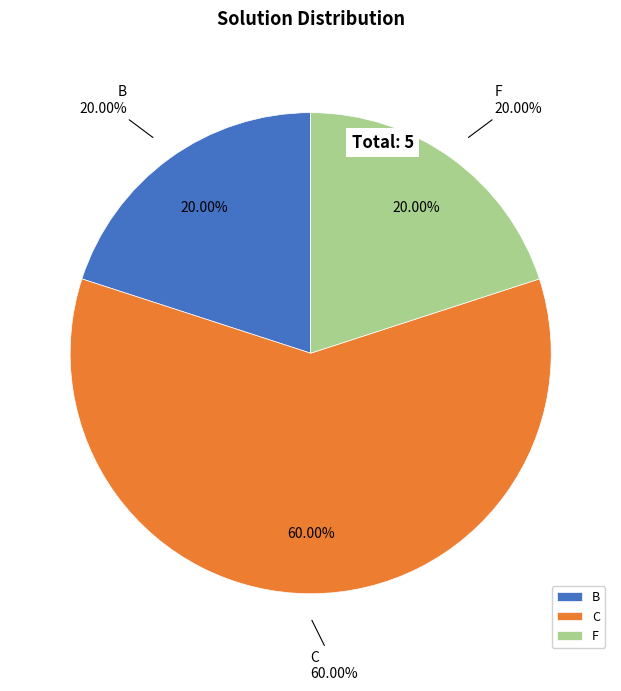

How many segments does this pie chart have?

3